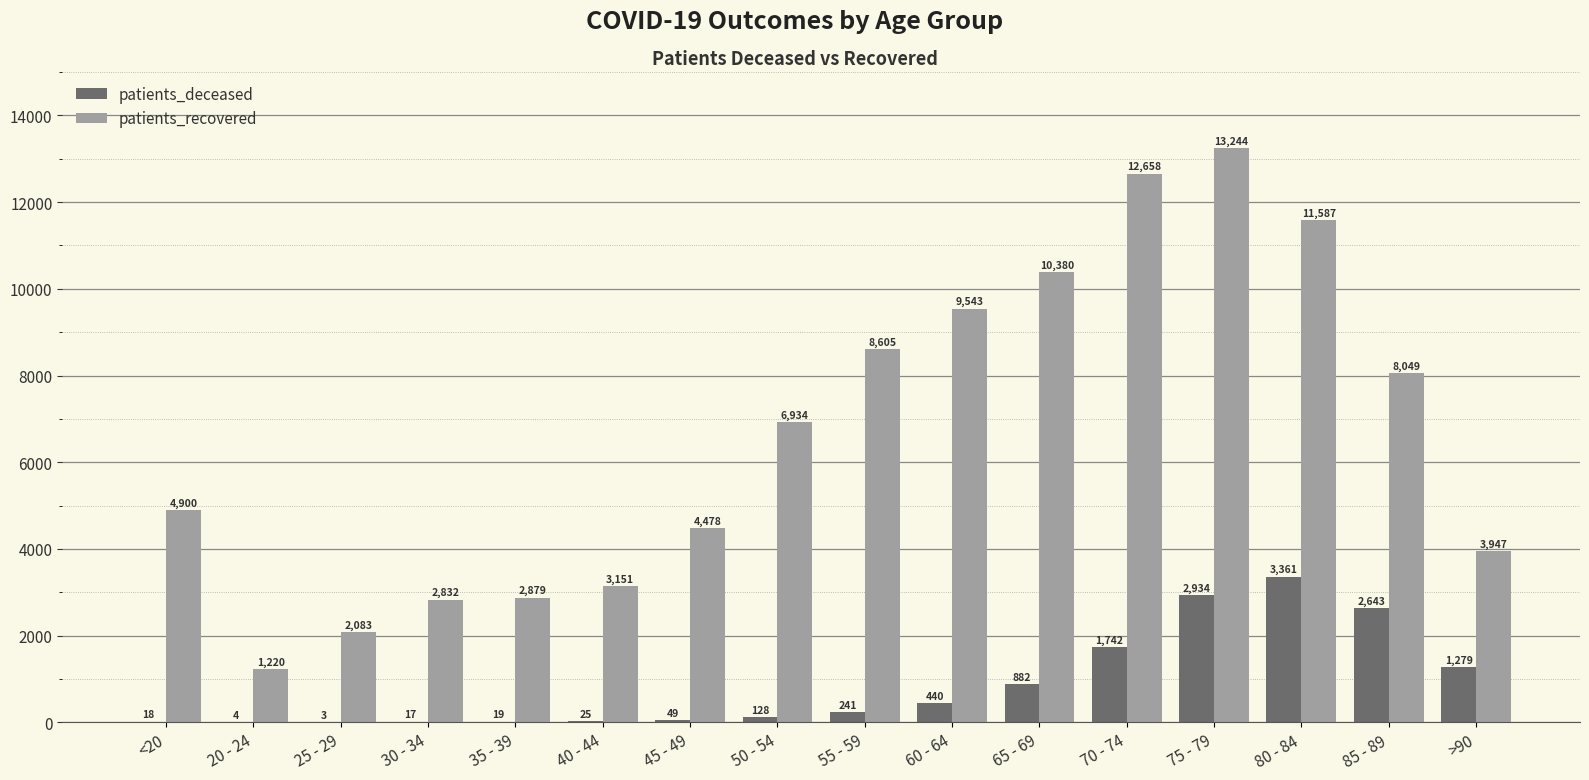

Is the value of patients_recovered at 30 - 34 greater than the value of patients_deceased at 55 - 59?

Yes